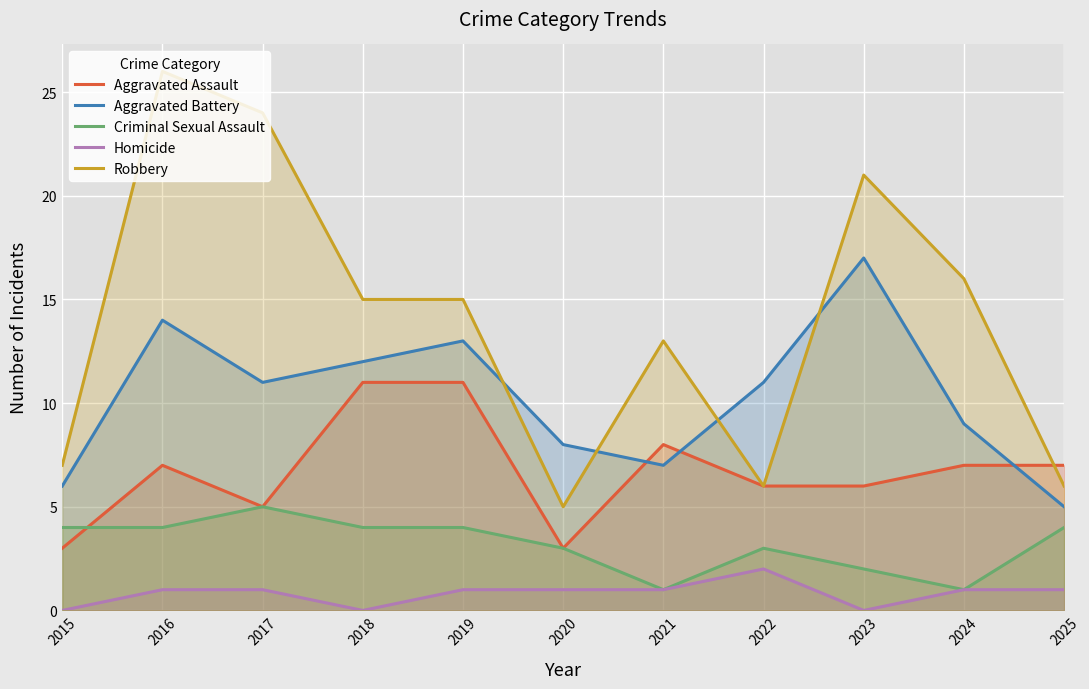

Is the value of Criminal Sexual Assault at 2021 greater than the value of Aggravated Battery at 2025?

No